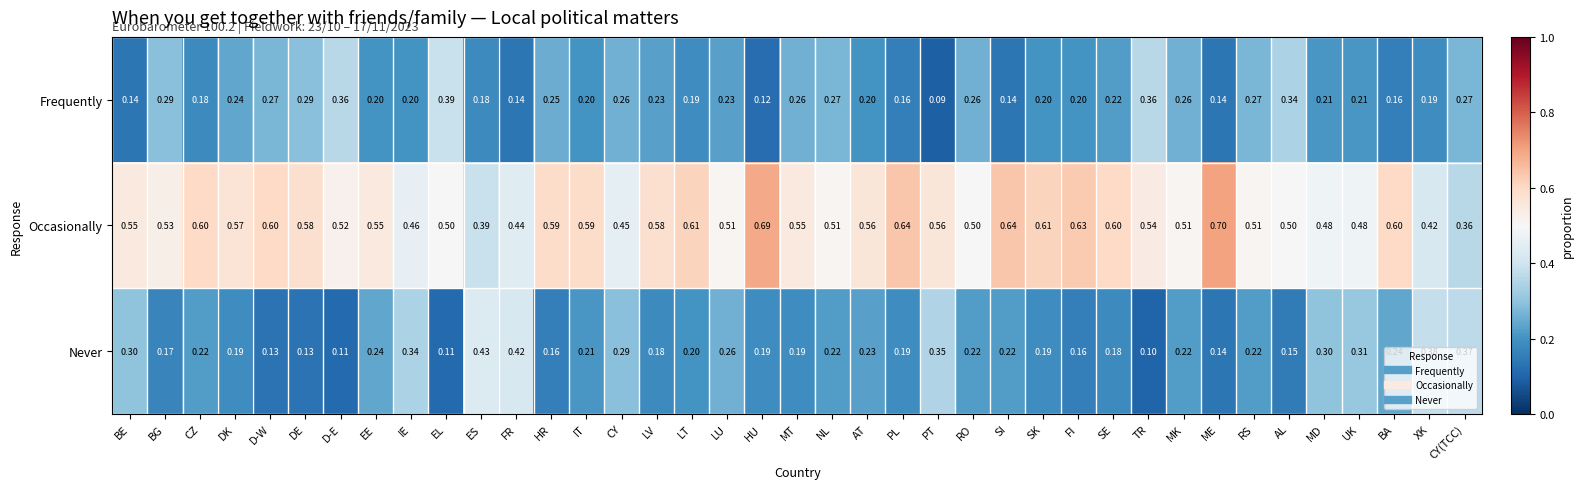

Which series has the largest total across all categories?

Occasionally